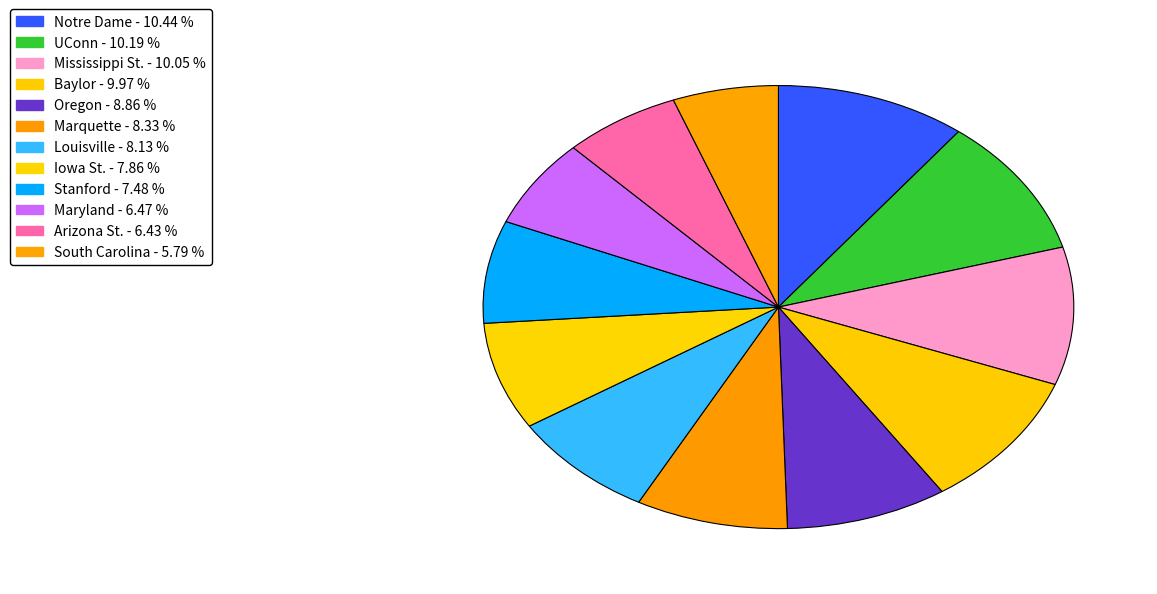

Which category has the smallest portion of the pie?

South Carolina